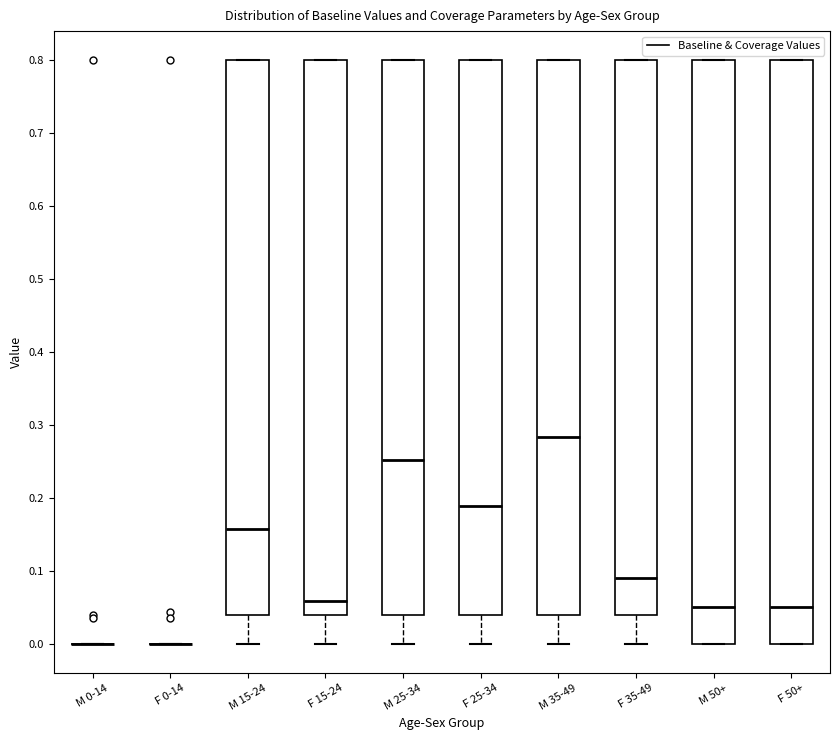

Reading left to right, transcribe this box plot: for each box, give where its median line is, the range the box spans, and where its two whiskers end, as read against the y-axis. The values are not printed on the chart, so give them approximately, as read against the axis.

M 0-14: box collapsed to a line at 0.00, whiskers 0.00 to 0.00
F 0-14: box collapsed to a line at 0.00, whiskers 0.00 to 0.00
M 15-24: median 0.16, box 0.04 to 0.80, whiskers 0.00 to 0.80
F 15-24: median 0.06, box 0.04 to 0.80, whiskers 0.00 to 0.80
M 25-34: median 0.25, box 0.04 to 0.80, whiskers 0.00 to 0.80
F 25-34: median 0.19, box 0.04 to 0.80, whiskers 0.00 to 0.80
M 35-49: median 0.28, box 0.04 to 0.80, whiskers 0.00 to 0.80
F 35-49: median 0.09, box 0.04 to 0.80, whiskers 0.00 to 0.80
M 50+: median 0.05, box 0.00 to 0.80, whiskers 0.00 to 0.80
F 50+: median 0.05, box 0.00 to 0.80, whiskers 0.00 to 0.80